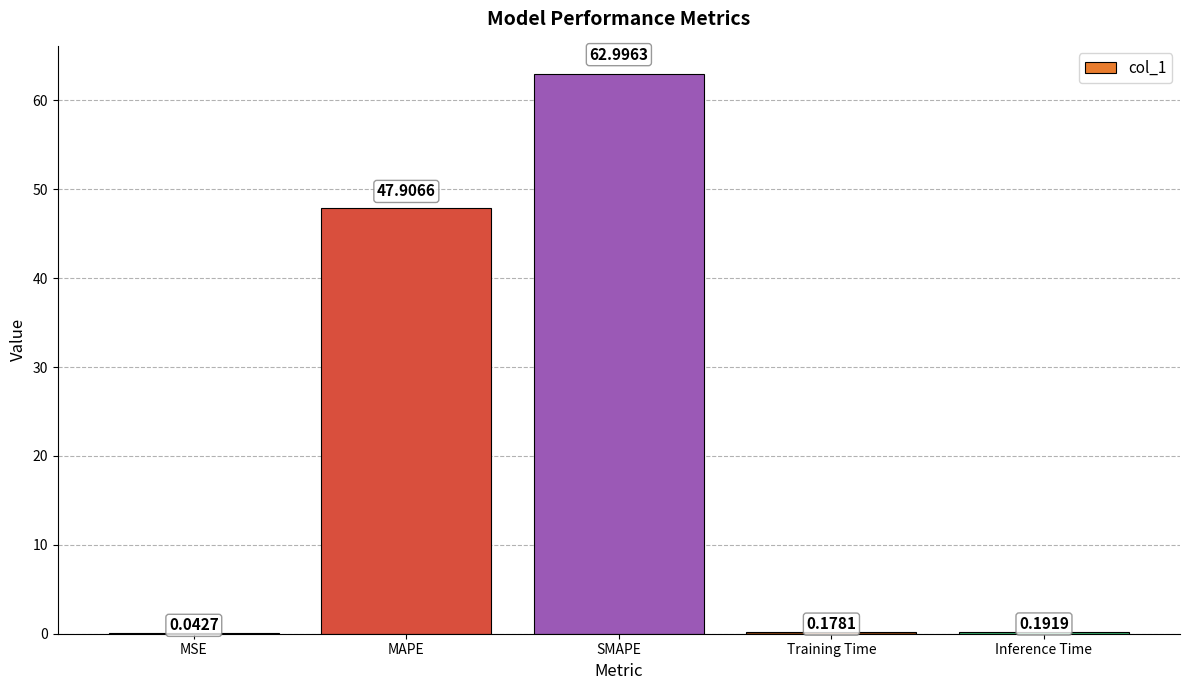

Is it true that the value at MAPE is 15.8?

False